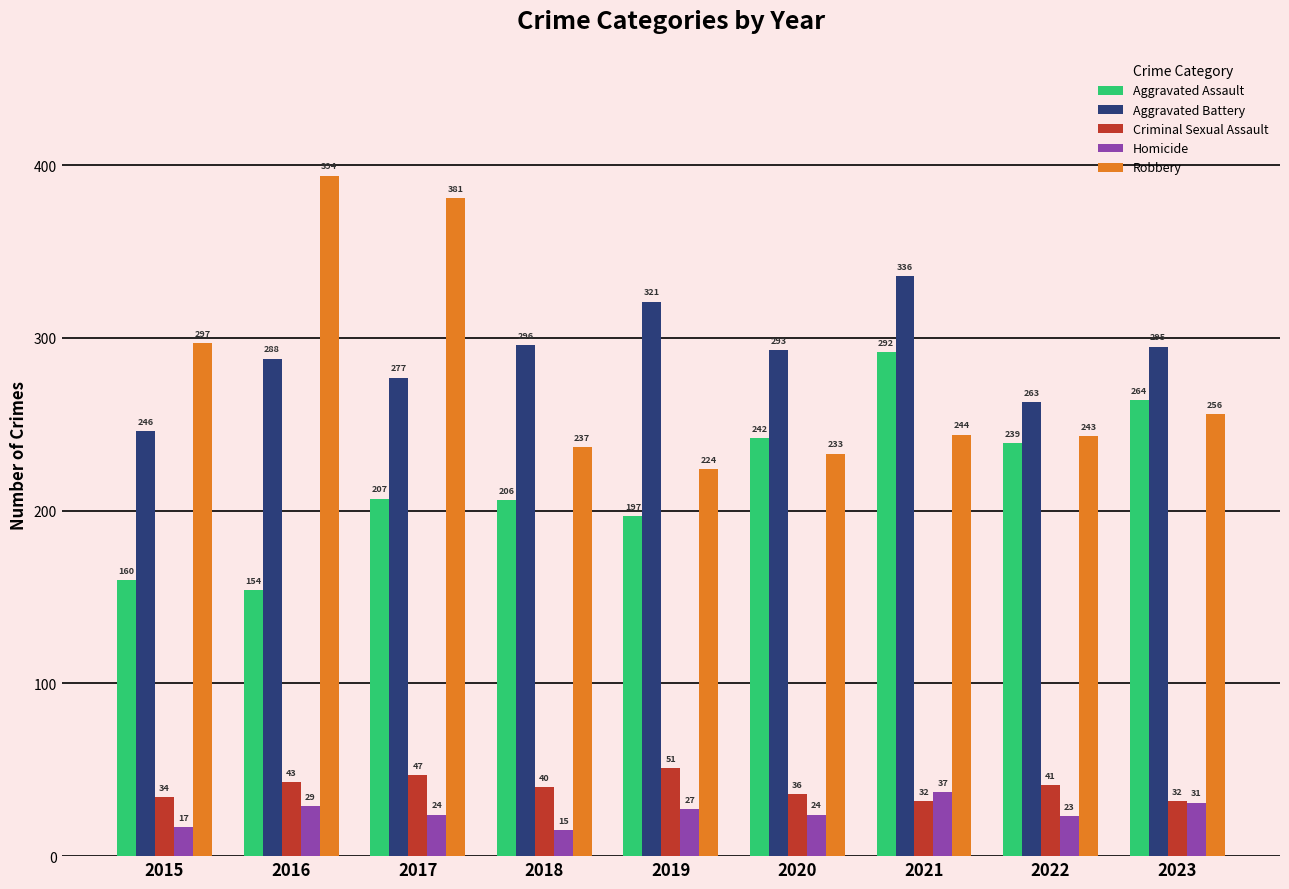

Does the chart contain stacked bars?

No